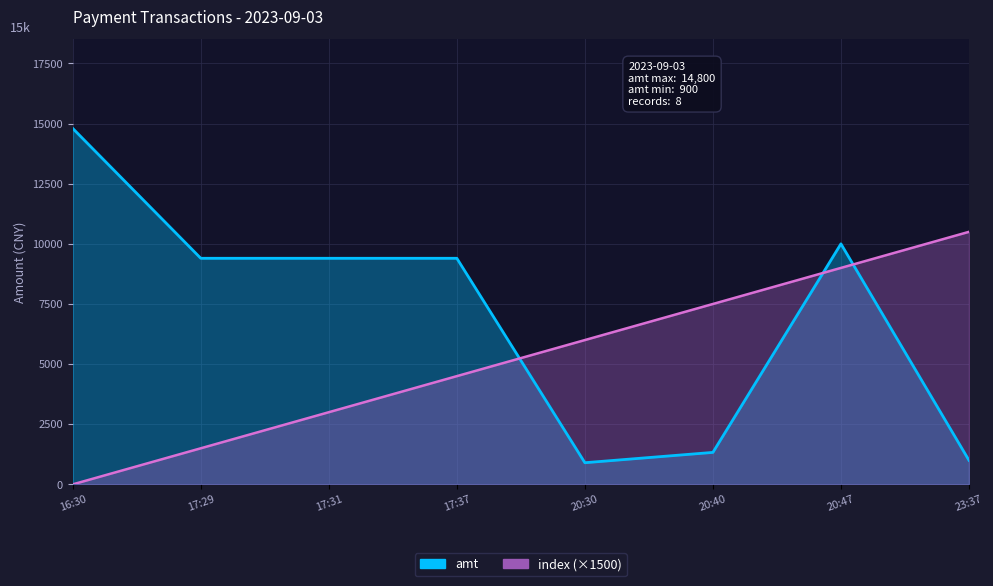

What position from the left is 20:40?

6